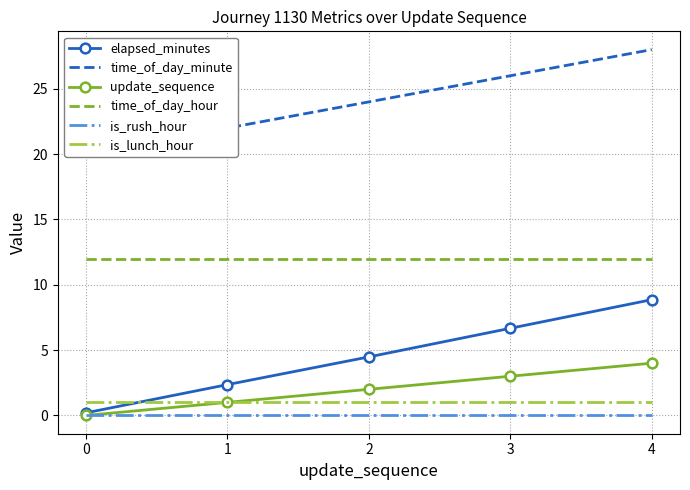

Which series has the largest total across all categories?

time_of_day_minute